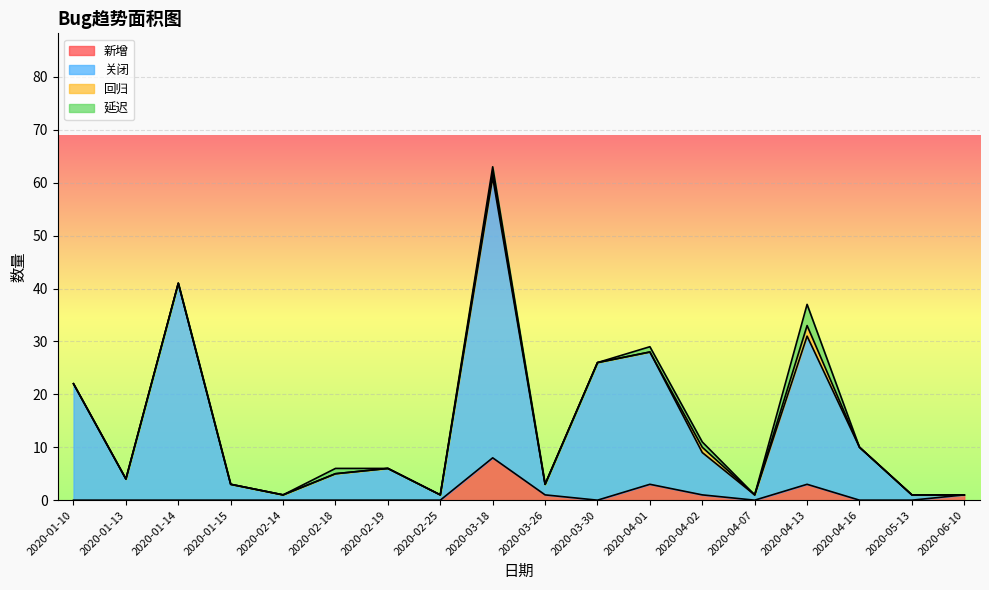

Which series has the largest total across all categories?

关闭